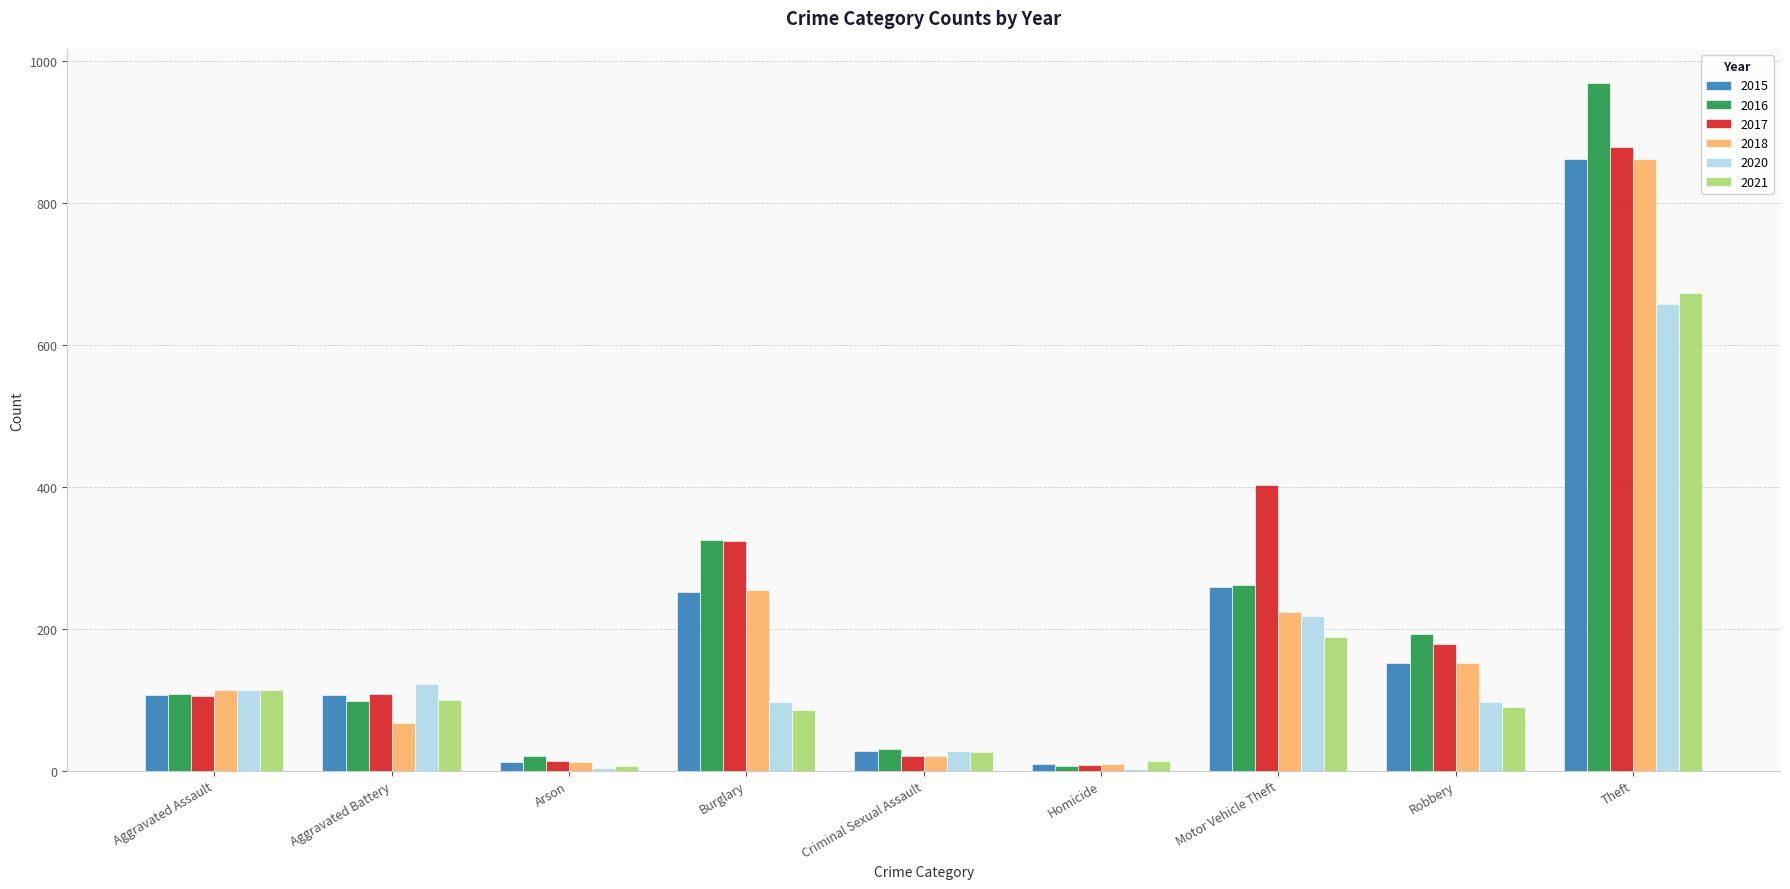

The value of 2018 at Robbery is 62. True or false?

False